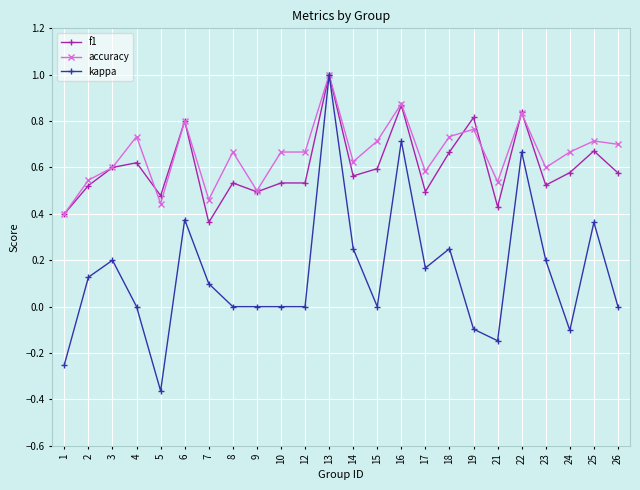

Which category has the lowest value across all series?

5